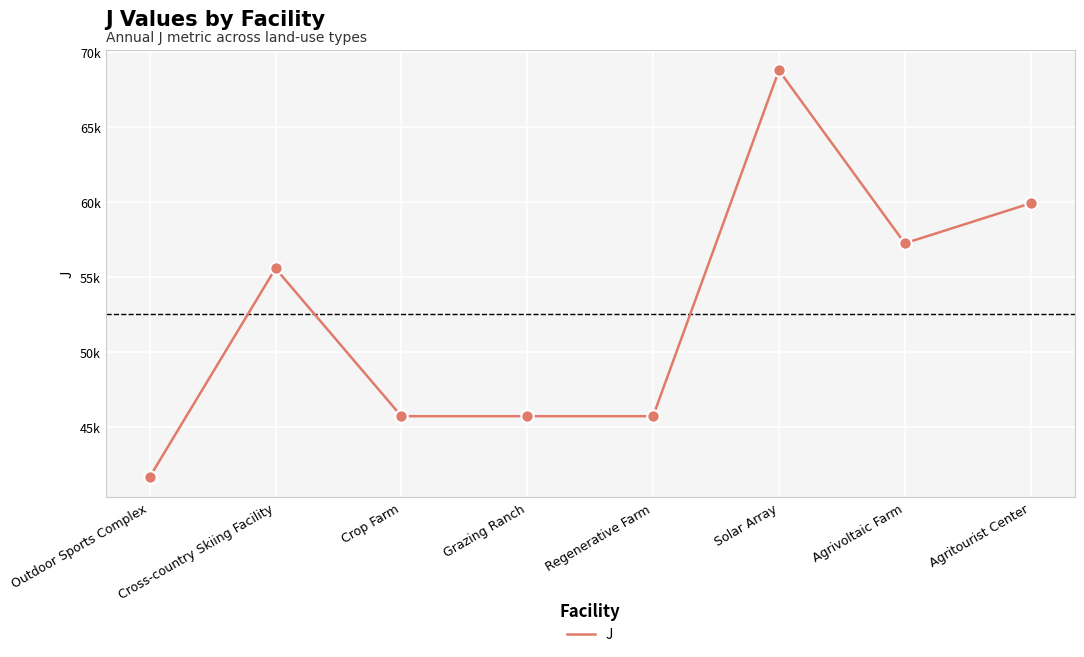

Approximately how many times larger is the value at Agrivoltaic Farm compared to Grazing Ranch?

1.3